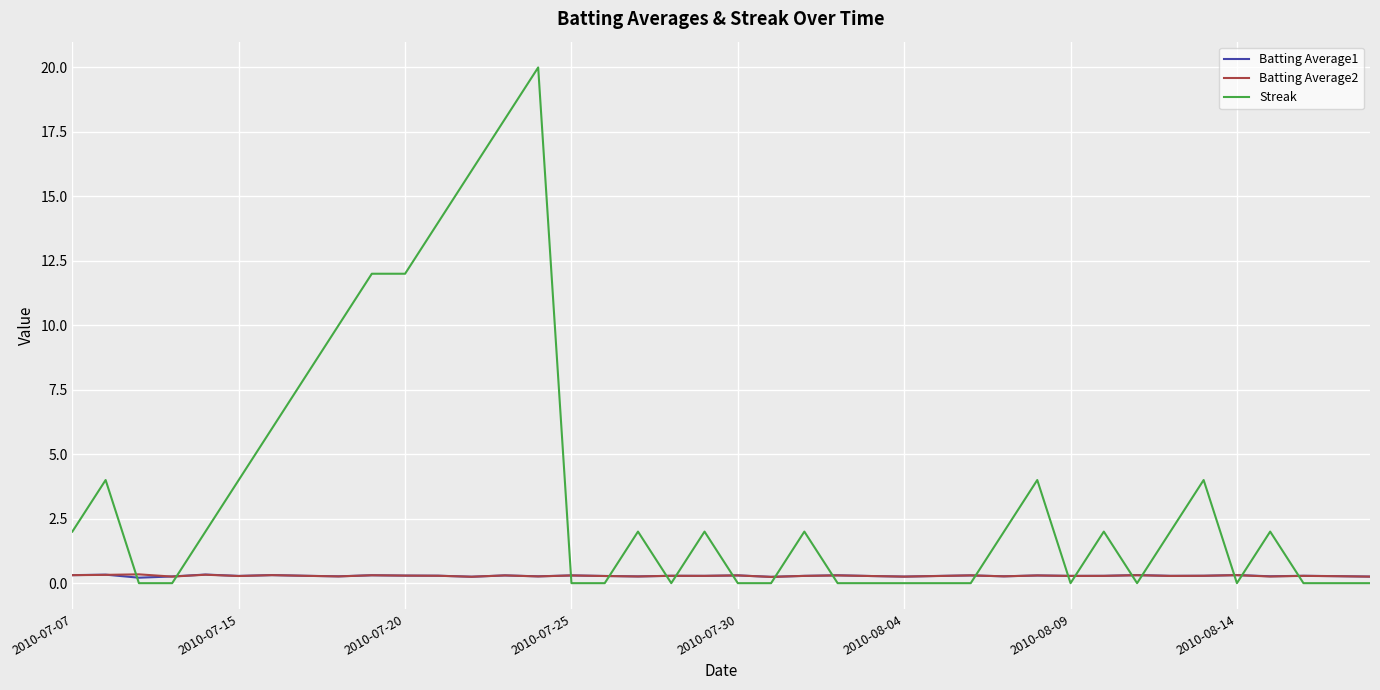

Which series has the largest range (max minus min)?

Streak